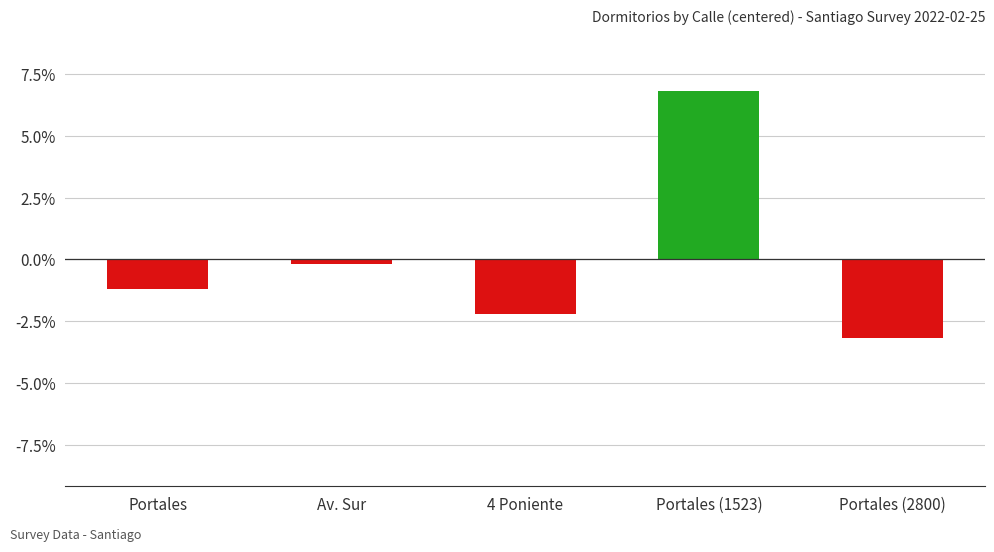

What is the value of the 1st bar from the left?

-1.2